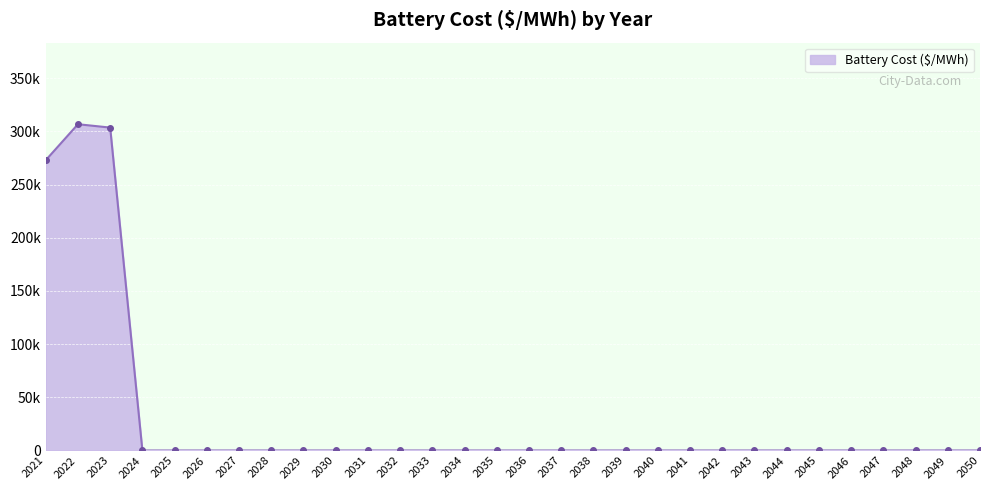

Does the chart have visible grid lines?

Yes